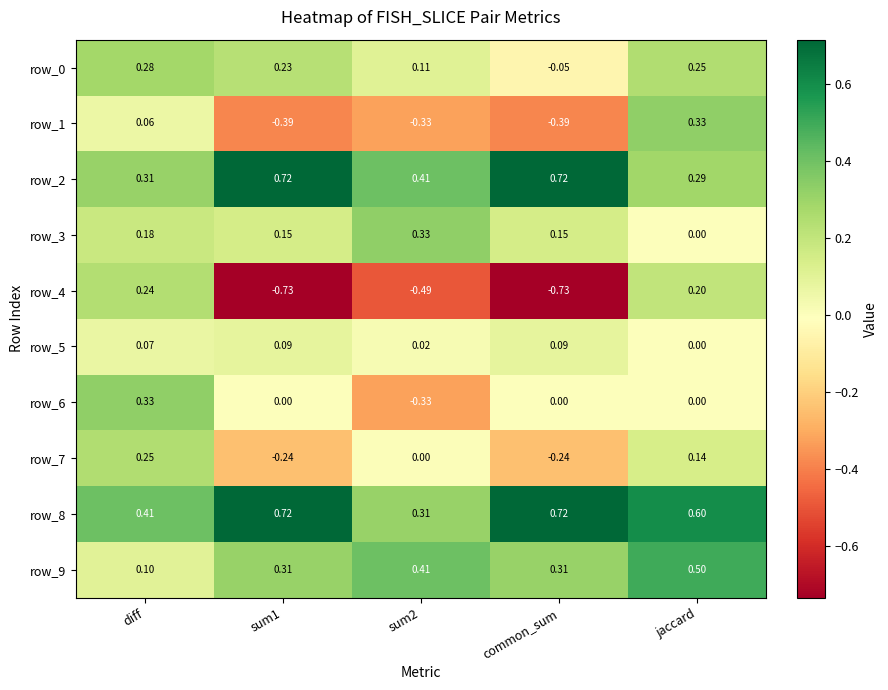

Is it true that row_3 equals 0.2 at diff?

True